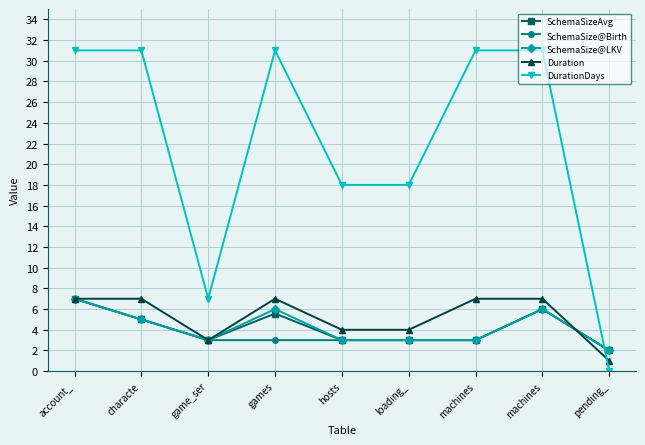

Where does the SchemaSize@Birth series first go above 3?

account_